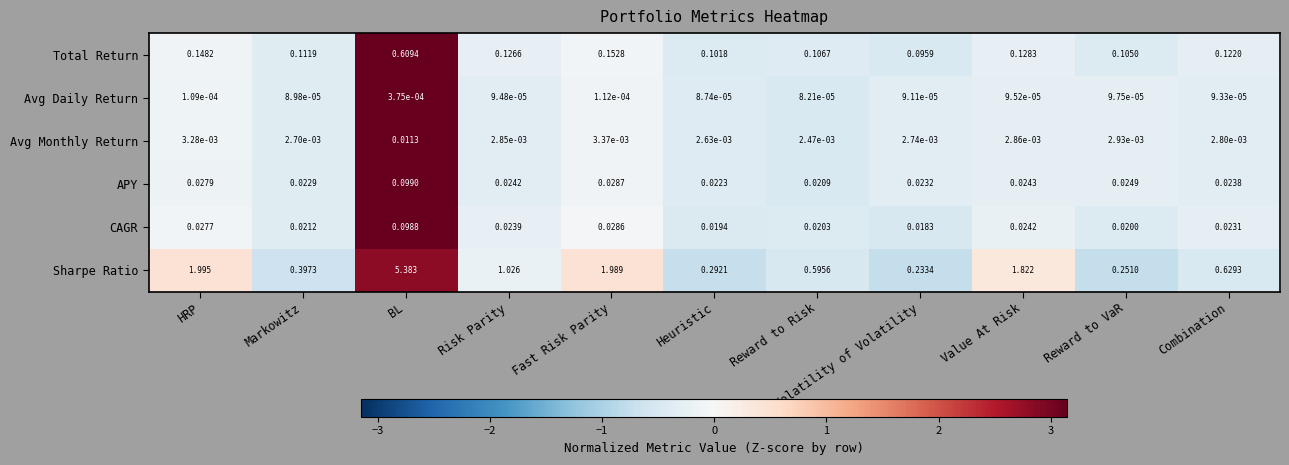

Is the value of Sharpe Ratio at Reward to Risk greater than the value of Total Return at Value At Risk?

Yes